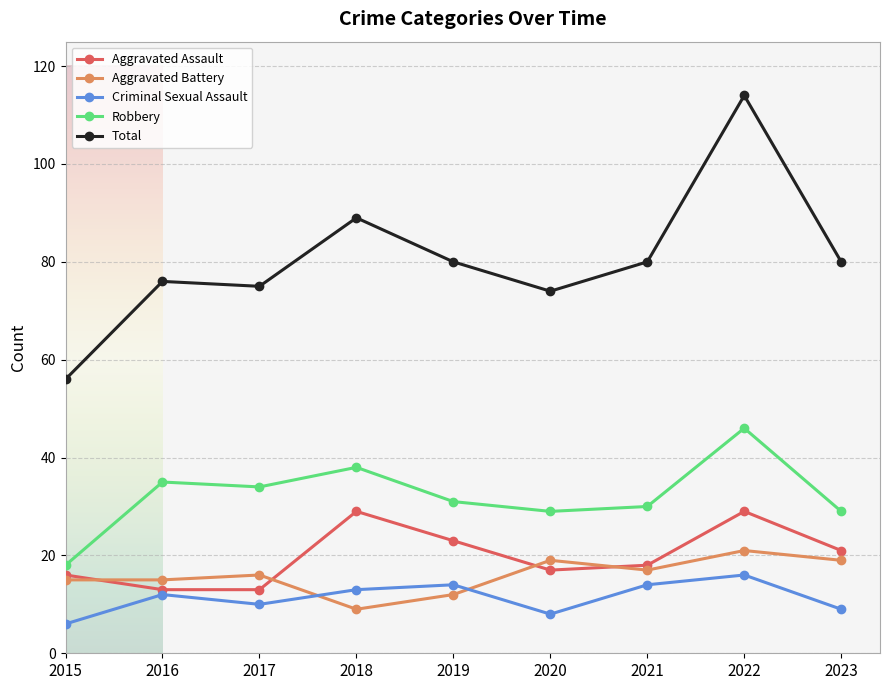

Which category has the highest value in the Total series?

2022